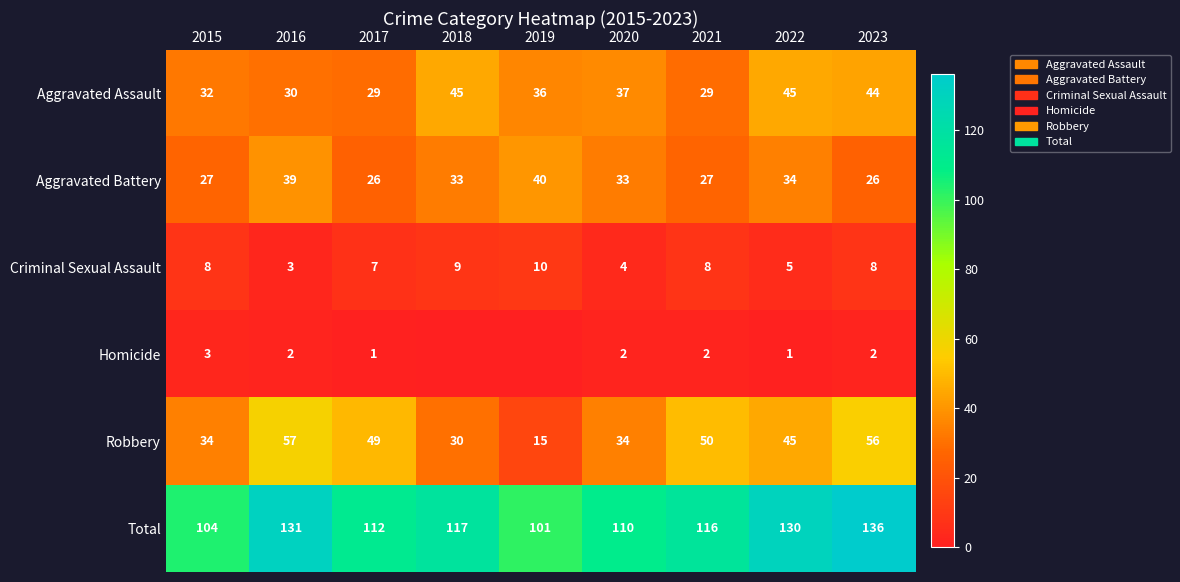

Is the value of Aggravated Assault at 2021 greater than the value of Criminal Sexual Assault at 2018?

Yes